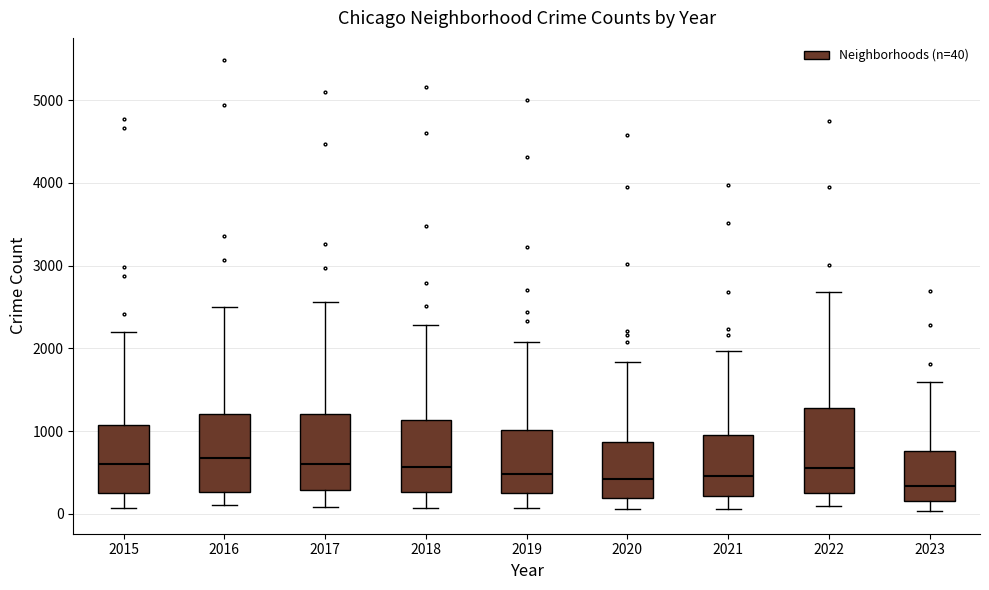

Reading left to right, transcribe this box plot: for each box, give where its median line is, the range the box spans, and where its two whiskers end, as read against the y-axis. The values are not printed on the chart, so give them approximately, as read against the axis.

2015: median 600, box 300 to 1100, whiskers 100 to 2200
2016: median 700, box 300 to 1200, whiskers 100 to 2500
2017: median 600, box 300 to 1200, whiskers 100 to 2600
2018: median 600, box 300 to 1100, whiskers 100 to 2300
2019: median 500, box 300 to 1000, whiskers 100 to 2100
2020: median 400, box 200 to 900, whiskers 100 to 1800
2021: median 500, box 200 to 900, whiskers 100 to 2000
2022: median 600, box 300 to 1300, whiskers 100 to 2700
2023: median 300, box 200 to 800, whiskers 0 to 1600